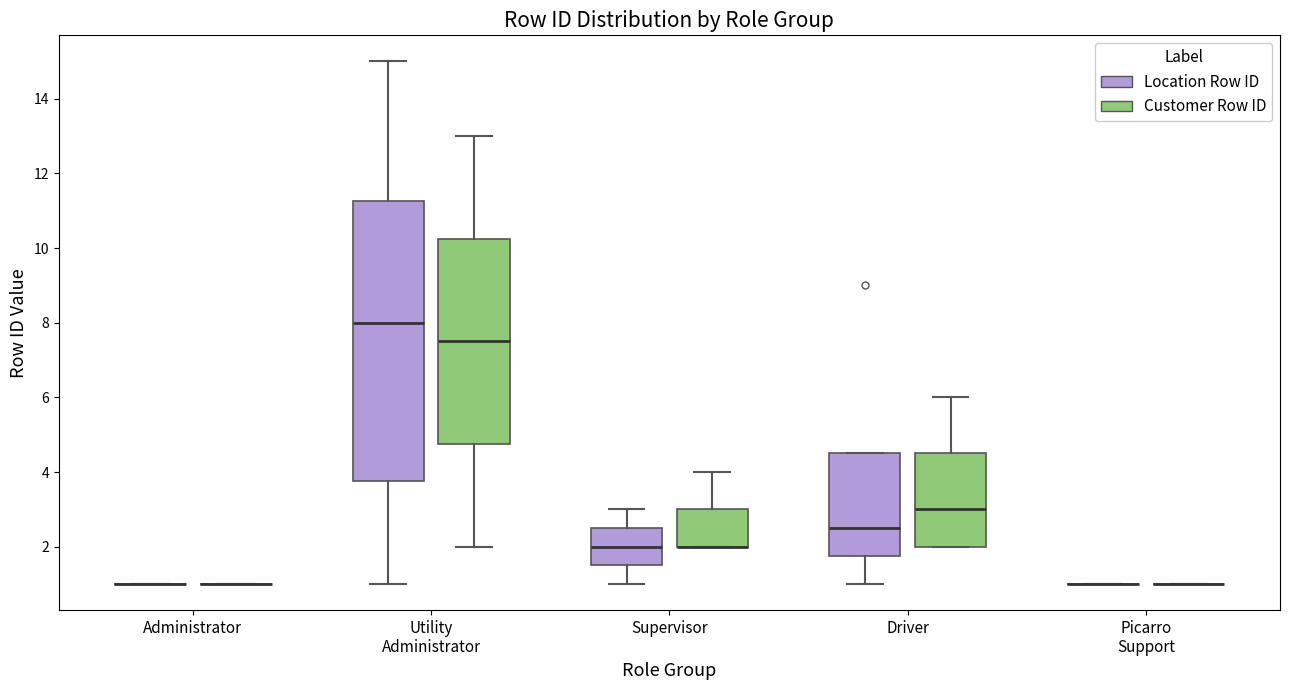

Reading left to right, read every box against the y-axis: the position of its median line, the range the box covers, and the ends of its whiskers. The values are not printed on the chart, so give them approximately, as read against the axis.

Administrator (Location Row ID): box collapsed to a line at 1.0, whiskers 1.0 to 1.0
Administrator (Customer Row ID): box collapsed to a line at 1.0, whiskers 1.0 to 1.0
Utility Administrator (Location Row ID): median 8.0, box 3.8 to 11.2, whiskers 1.0 to 15.0
Utility Administrator (Customer Row ID): median 7.6, box 4.8 to 10.2, whiskers 2.0 to 13.0
Supervisor (Location Row ID): median 2.0, box 1.6 to 2.6, whiskers 1.0 to 3.0
Supervisor (Customer Row ID): median 2.0 (drawn on the box's lower edge), box 2.0 to 3.0, whiskers 2.0 to 4.0
Driver (Location Row ID): median 2.6, box 1.8 to 4.6, whiskers 1.0 to 4.6
Driver (Customer Row ID): median 3.0, box 2.0 to 4.6, whiskers 2.0 to 6.0
Picarro Support (Location Row ID): box collapsed to a line at 1.0, whiskers 1.0 to 1.0
Picarro Support (Customer Row ID): box collapsed to a line at 1.0, whiskers 1.0 to 1.0